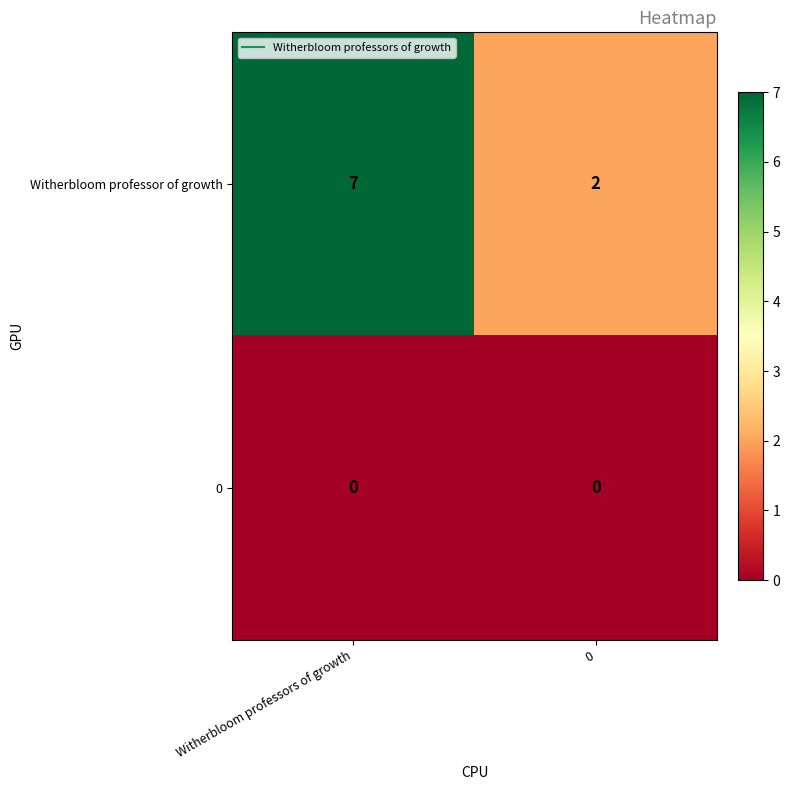

What is the difference between the Witherbloom professor of growth values at 0 and Witherbloom professors of growth?

5